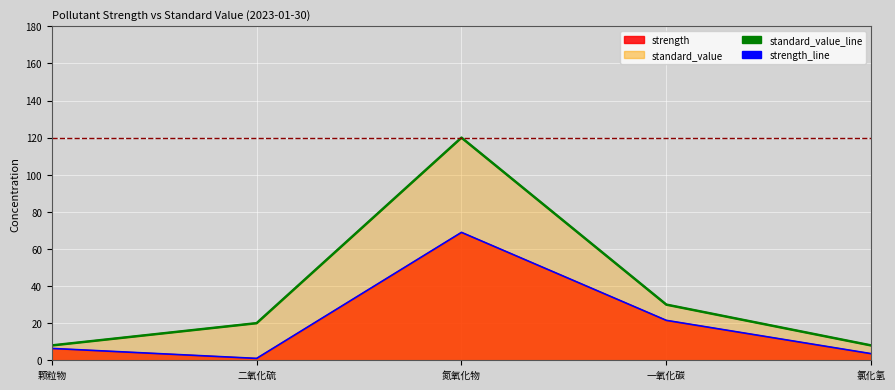

Which category has the lowest value in the strength_line series?

二氧化硫